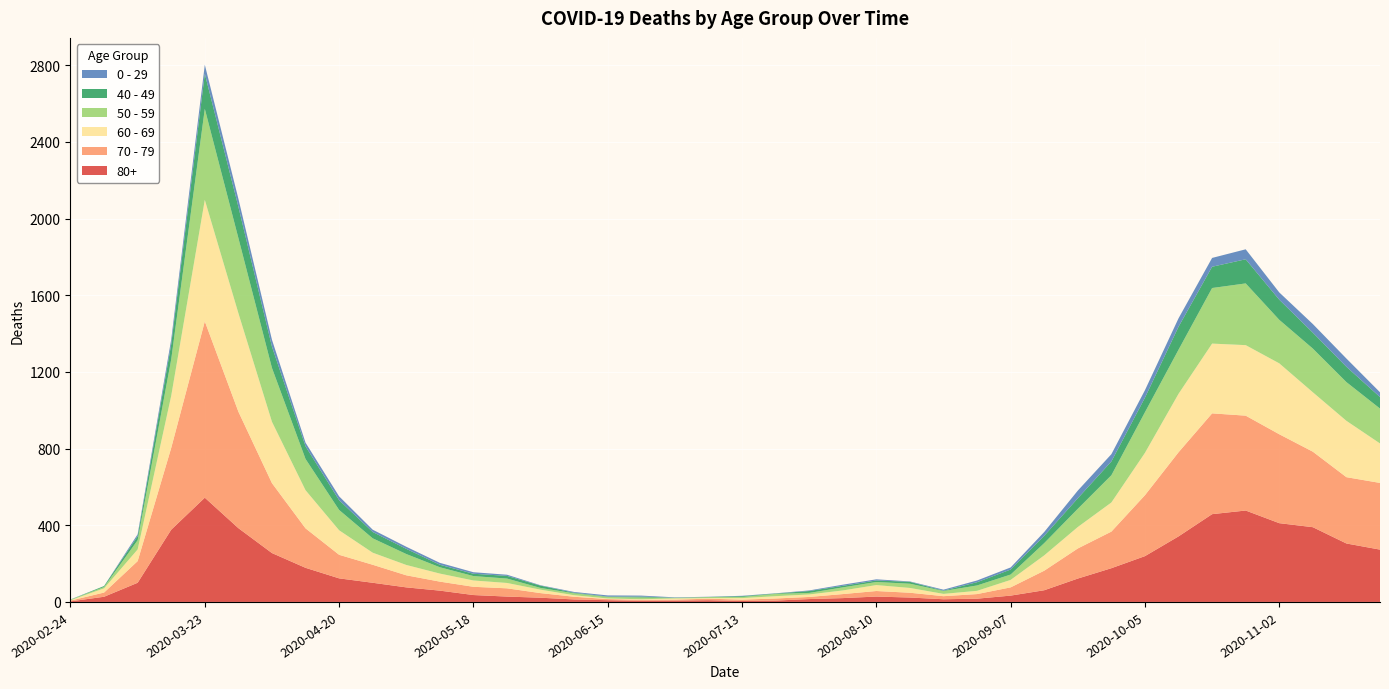

Reading left to right, transcribe all the data shown in this chart.

80+: 2020-02-24=3	2020-03-02=27	2020-03-09=100	2020-03-16=377	2020-03-23=544	2020-03-30=385	2020-04-06=255	2020-04-13=178	2020-04-20=123	2020-04-27=100	2020-05-04=76	2020-05-11=59	2020-05-18=36	2020-05-25=28	2020-06-01=22	2020-06-08=13	2020-06-15=9	2020-06-22=6	2020-06-29=7	2020-07-06=9	2020-07-13=5	2020-07-20=7	2020-07-27=15	2020-08-03=20	2020-08-10=28	2020-08-17=23	2020-08-24=14	2020-08-31=17	2020-09-07=33	2020-09-14=61	2020-09-21=122	2020-09-28=176	2020-10-05=239	2020-10-12=342	2020-10-19=458	2020-10-26=477	2020-11-02=411	2020-11-09=390	2020-11-16=305	2020-11-23=273
70 - 79: 2020-02-24=4	2020-03-02=22	2020-03-09=113	2020-03-16=427	2020-03-23=920	2020-03-30=608	2020-04-06=365	2020-04-13=206	2020-04-20=123	2020-04-27=94	2020-05-04=63	2020-05-11=47	2020-05-18=43	2020-05-25=43	2020-06-01=24	2020-06-08=14	2020-06-15=6	2020-06-22=5	2020-06-29=5	2020-07-06=8	2020-07-13=7	2020-07-20=11	2020-07-27=11	2020-08-03=21	2020-08-10=29	2020-08-17=25	2020-08-24=16	2020-08-31=24	2020-09-07=43	2020-09-14=102	2020-09-21=157	2020-09-28=191	2020-10-05=318	2020-10-12=439	2020-10-19=526	2020-10-26=495	2020-11-02=464	2020-11-09=394	2020-11-16=346	2020-11-23=348
60 - 69: 2020-02-24=2	2020-03-02=22	2020-03-09=61	2020-03-16=272	2020-03-23=634	2020-03-30=514	2020-04-06=320	2020-04-13=199	2020-04-20=128	2020-04-27=63	2020-05-04=54	2020-05-11=42	2020-05-18=33	2020-05-25=28	2020-06-01=18	2020-06-08=8	2020-06-15=3	2020-06-22=3	2020-06-29=6	2020-07-06=3	2020-07-13=8	2020-07-20=12	2020-07-27=13	2020-08-03=19	2020-08-10=31	2020-08-17=25	2020-08-24=12	2020-08-31=17	2020-09-07=39	2020-09-14=80	2020-09-21=112	2020-09-28=152	2020-10-05=221	2020-10-12=305	2020-10-19=364	2020-10-26=368	2020-11-02=370	2020-11-09=310	2020-11-16=294	2020-11-23=206
50 - 59: 2020-02-24=3	2020-03-02=7	2020-03-09=48	2020-03-16=190	2020-03-23=475	2020-03-30=392	2020-04-06=281	2020-04-13=163	2020-04-20=106	2020-04-27=75	2020-05-04=57	2020-05-11=33	2020-05-18=23	2020-05-25=23	2020-06-01=9	2020-06-08=10	2020-06-15=8	2020-06-22=9	2020-06-29=3	2020-07-06=5	2020-07-13=6	2020-07-20=12	2020-07-27=8	2020-08-03=16	2020-08-10=16	2020-08-17=22	2020-08-24=15	2020-08-31=28	2020-09-07=28	2020-09-14=64	2020-09-21=95	2020-09-28=142	2020-10-05=212	2020-10-12=230	2020-10-19=290	2020-10-26=322	2020-11-02=227	2020-11-09=228	2020-11-16=202	2020-11-23=182
40 - 49: 2020-02-24=0	2020-03-02=5	2020-03-09=21	2020-03-16=79	2020-03-23=183	2020-03-30=163	2020-04-06=111	2020-04-13=66	2020-04-20=51	2020-04-27=33	2020-05-04=27	2020-05-11=13	2020-05-18=12	2020-05-25=14	2020-06-01=12	2020-06-08=3	2020-06-15=2	2020-06-22=5	2020-06-29=1	2020-07-06=1	2020-07-13=4	2020-07-20=2	2020-07-27=10	2020-08-03=8	2020-08-10=8	2020-08-17=10	2020-08-24=2	2020-08-31=17	2020-09-07=26	2020-09-14=38	2020-09-21=55	2020-09-28=72	2020-10-05=76	2020-10-12=120	2020-10-19=111	2020-10-26=126	2020-11-02=105	2020-11-09=83	2020-11-16=80	2020-11-23=60
0 - 29: 2020-02-24=1	2020-03-02=0	2020-03-09=10	2020-03-16=25	2020-03-23=47	2020-03-30=42	2020-04-06=36	2020-04-13=19	2020-04-20=20	2020-04-27=12	2020-05-04=11	2020-05-11=10	2020-05-18=8	2020-05-25=6	2020-06-01=2	2020-06-08=4	2020-06-15=6	2020-06-22=5	2020-06-29=2	2020-07-06=1	2020-07-13=2	2020-07-20=1	2020-07-27=3	2020-08-03=6	2020-08-10=6	2020-08-17=2	2020-08-24=5	2020-08-31=9	2020-09-07=11	2020-09-14=20	2020-09-21=40	2020-09-28=38	2020-10-05=39	2020-10-12=44	2020-10-19=46	2020-10-26=52	2020-11-02=38	2020-11-09=45	2020-11-16=43	2020-11-23=25